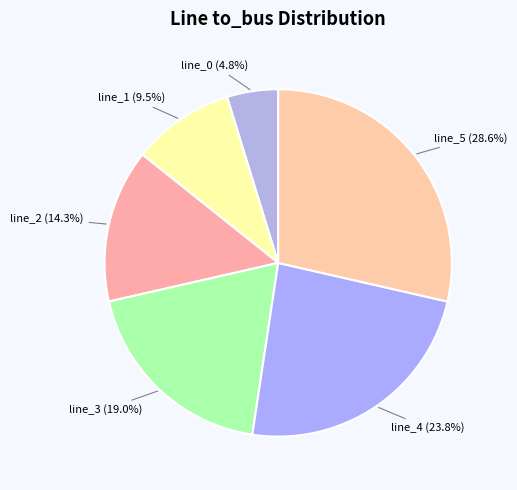

Count the number of slices in the pie.

6